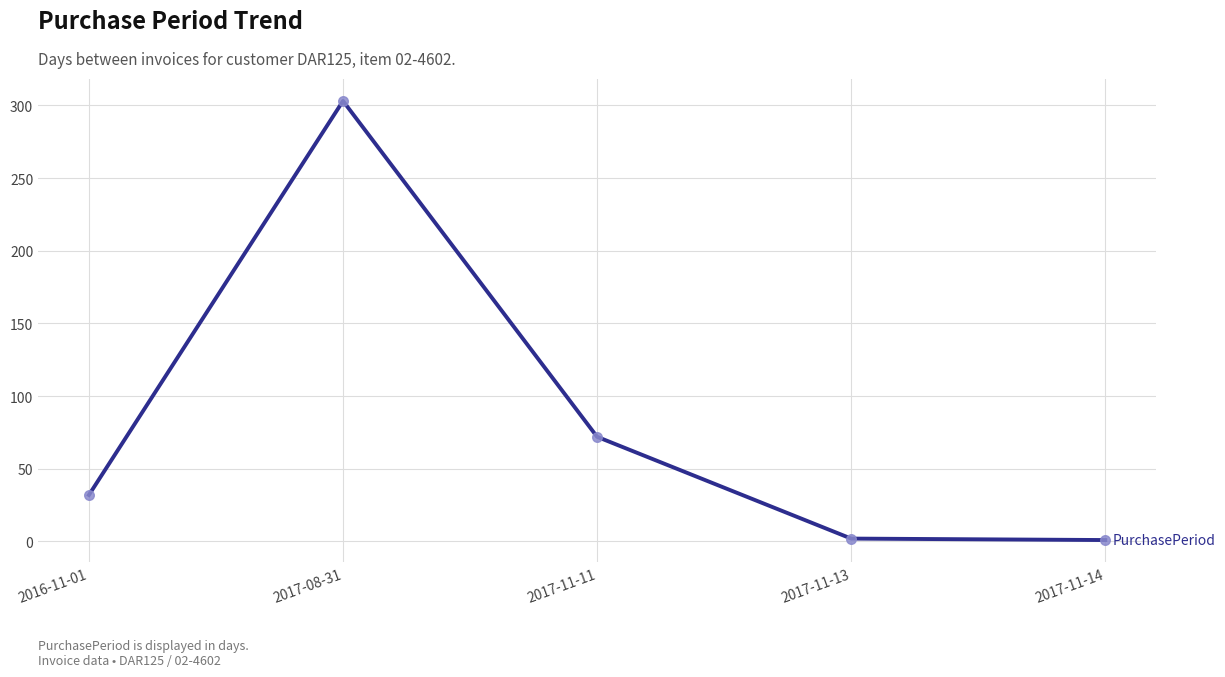

Approximately how many times larger is the value at 2017-11-13 compared to 2016-11-01?

0.1